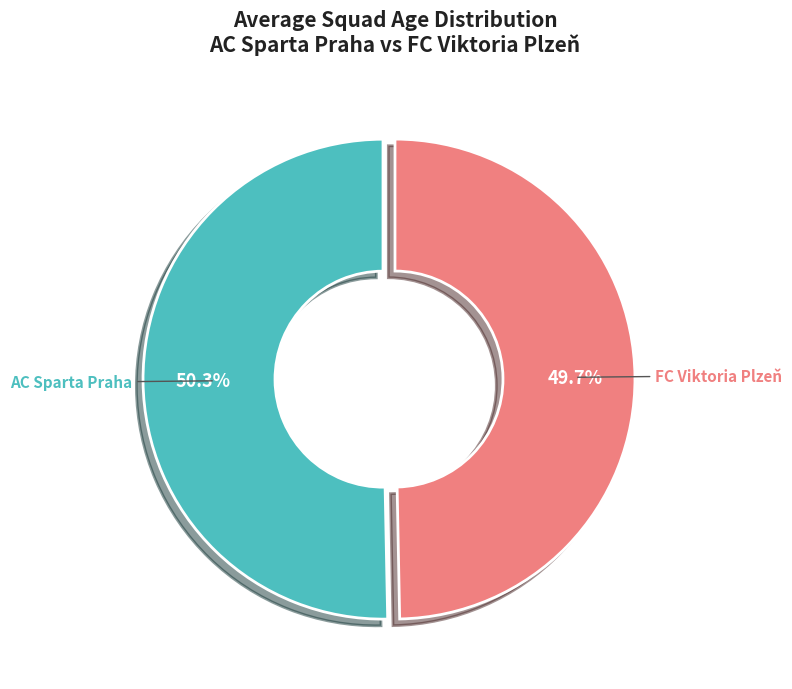

Which category has the smallest portion of the pie?

FC Viktoria Plzeň